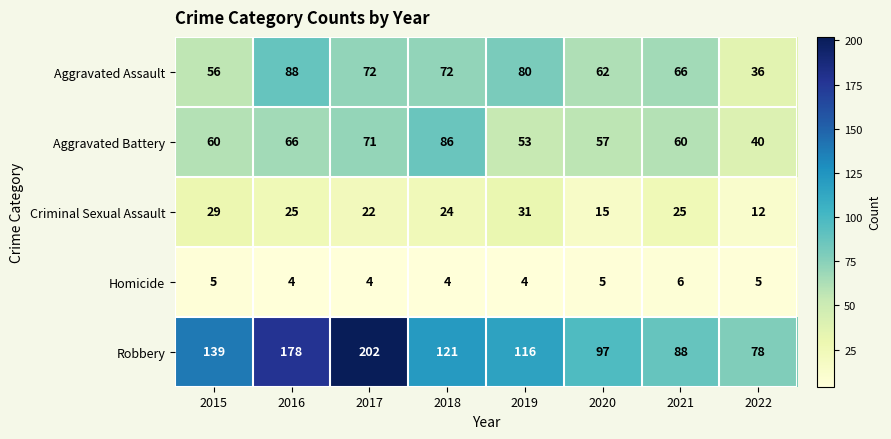

How many data points does each series have?

8